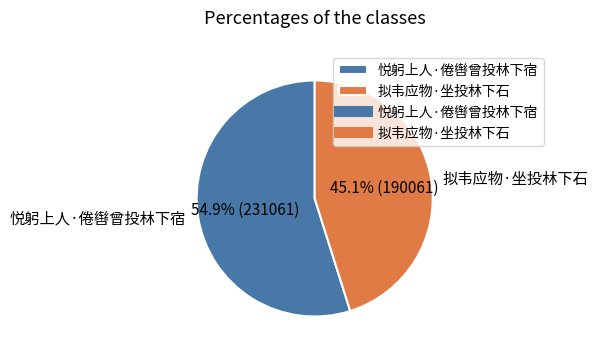

To the nearest percent, what percentage of the pie is 悦躬上人·倦辔曾投林下宿?

55%